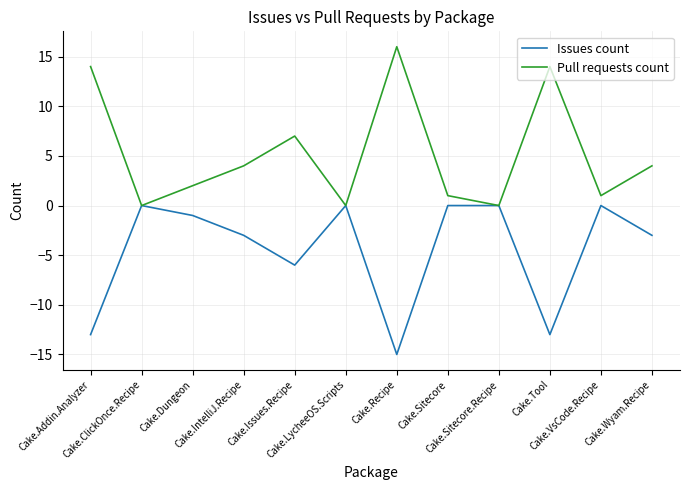

True or false: Issues count has a value of 0 at Cake.LycheeOS.Scripts.

True